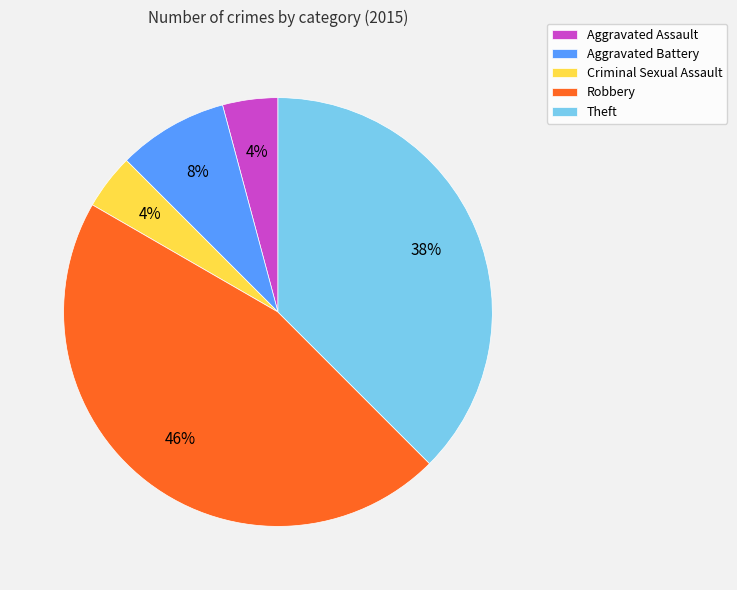

Which slice is the largest?

Robbery